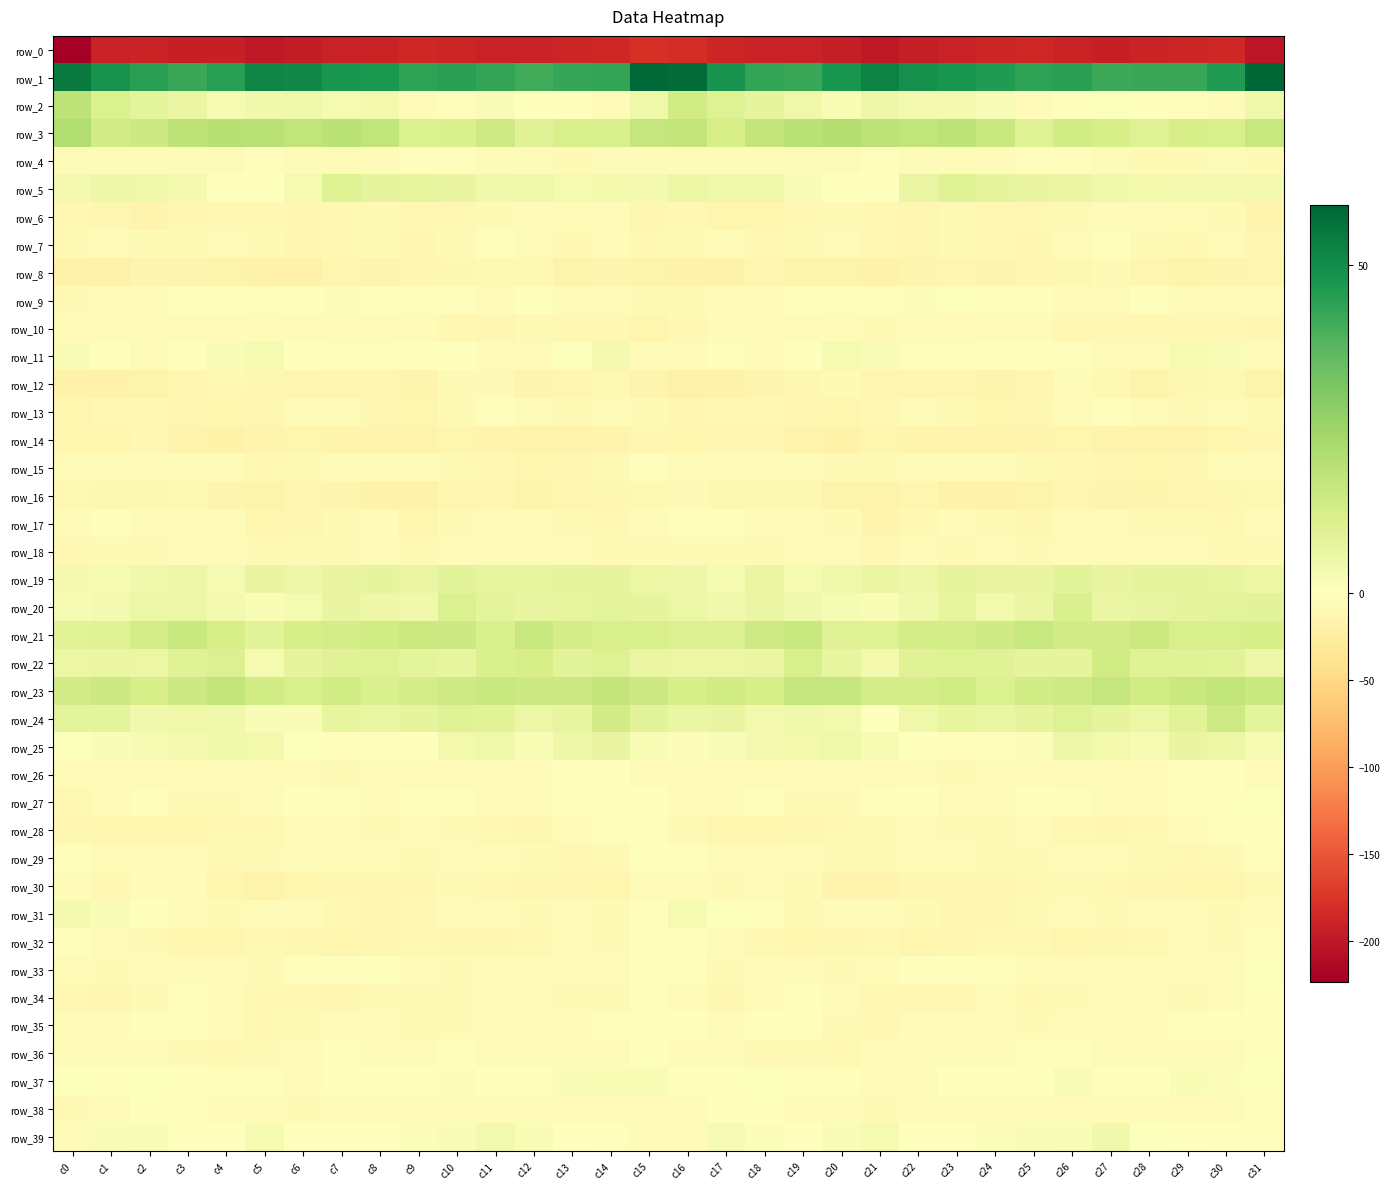

Rank the series by their maximum value, from lowest to highest.

row_0, row_14, row_8, row_16, row_12, row_30, row_6, row_18, row_10, row_15, row_13, row_7, row_17, row_4, row_34, row_28, row_26, row_35, row_29, row_36, row_38, row_32, row_33, row_27, row_9, row_37, row_11, row_31, row_39, row_25, row_19, row_5, row_20, row_22, row_24, row_21, row_23, row_2, row_3, row_1